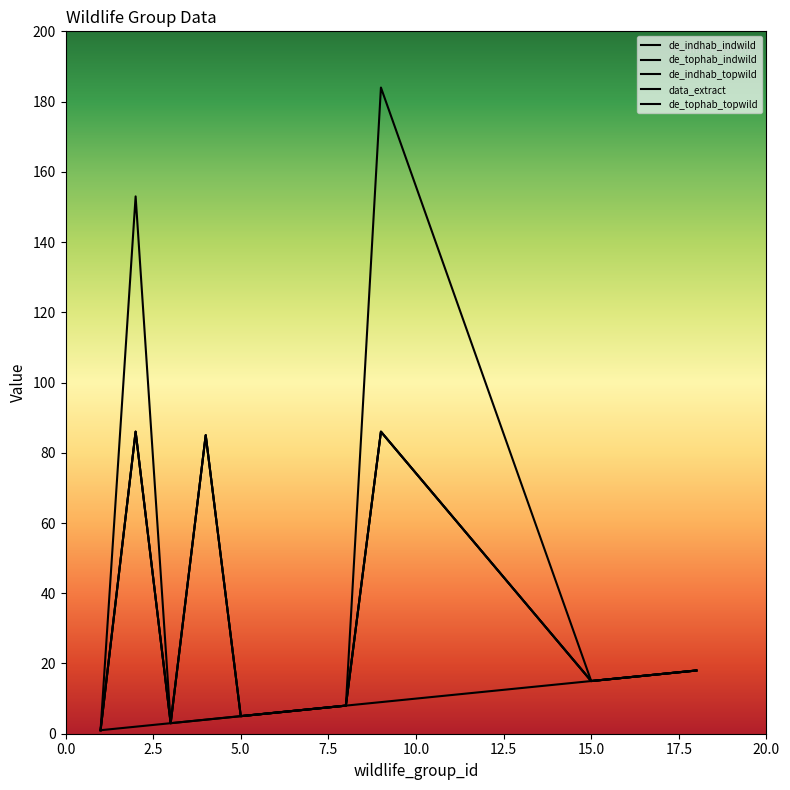

Is this an area chart (filled region under the line)?

No